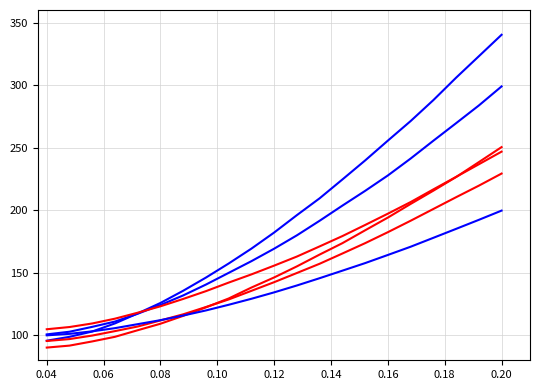

Is this an area chart (filled region under the line)?

No